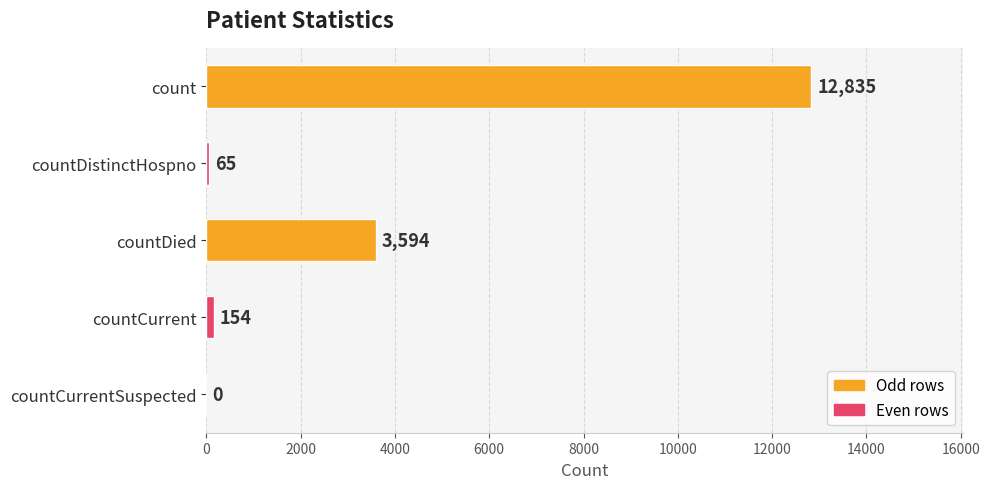

Which has a higher value, countDistinctHospno or countCurrent?

countCurrent